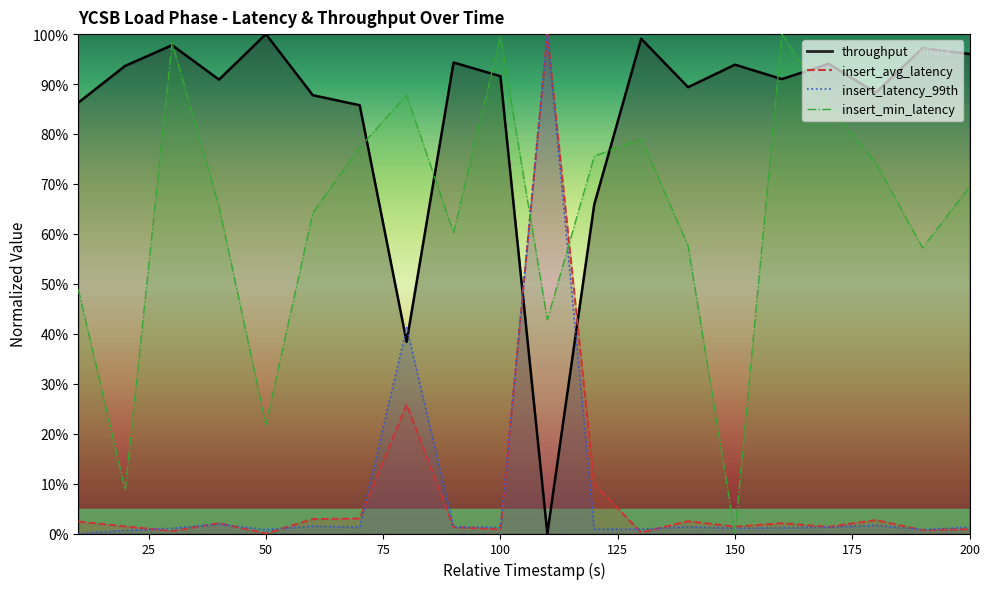

At how many categories does at least one series exceed 91?

12